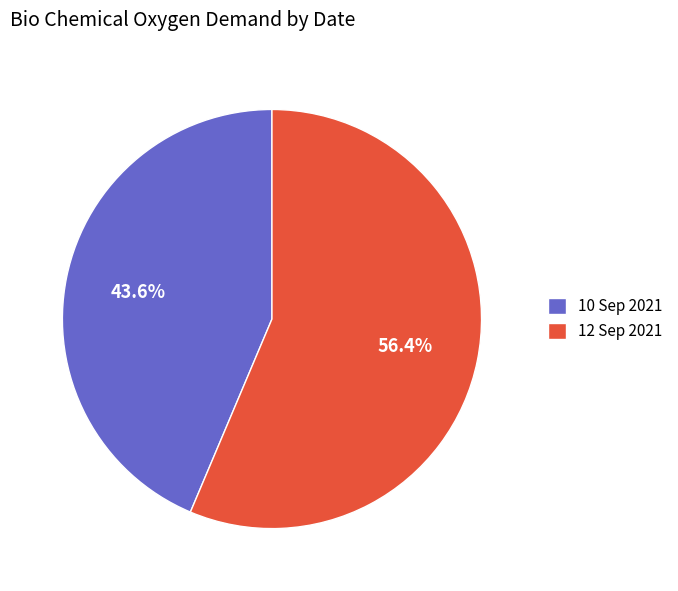

Combined, what portion of the pie is 10 Sep 2021 and 12 Sep 2021?

100.0%